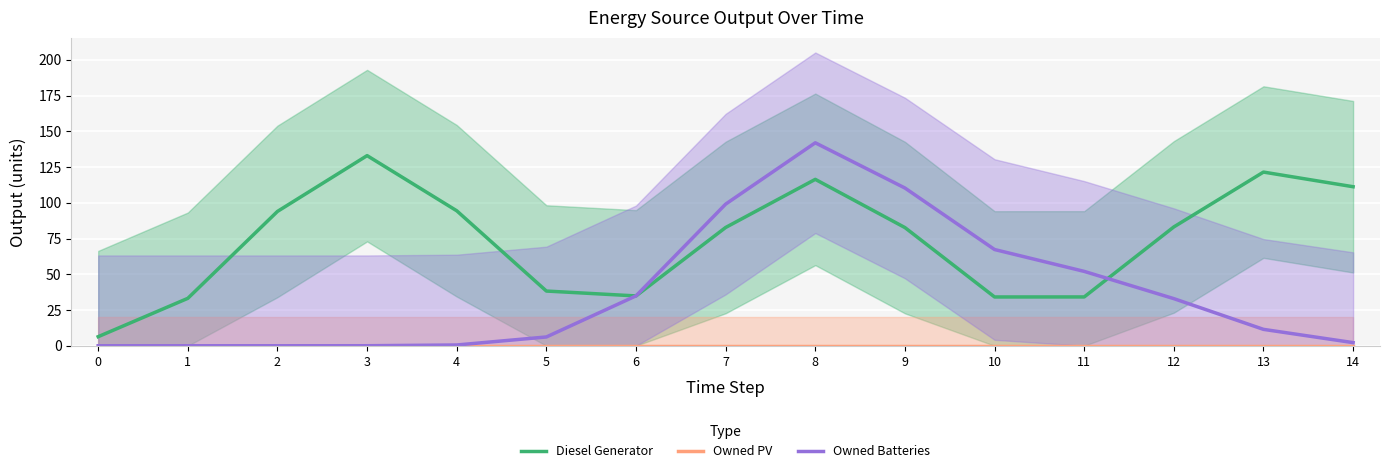

At which category is the sum across all series the highest?

8